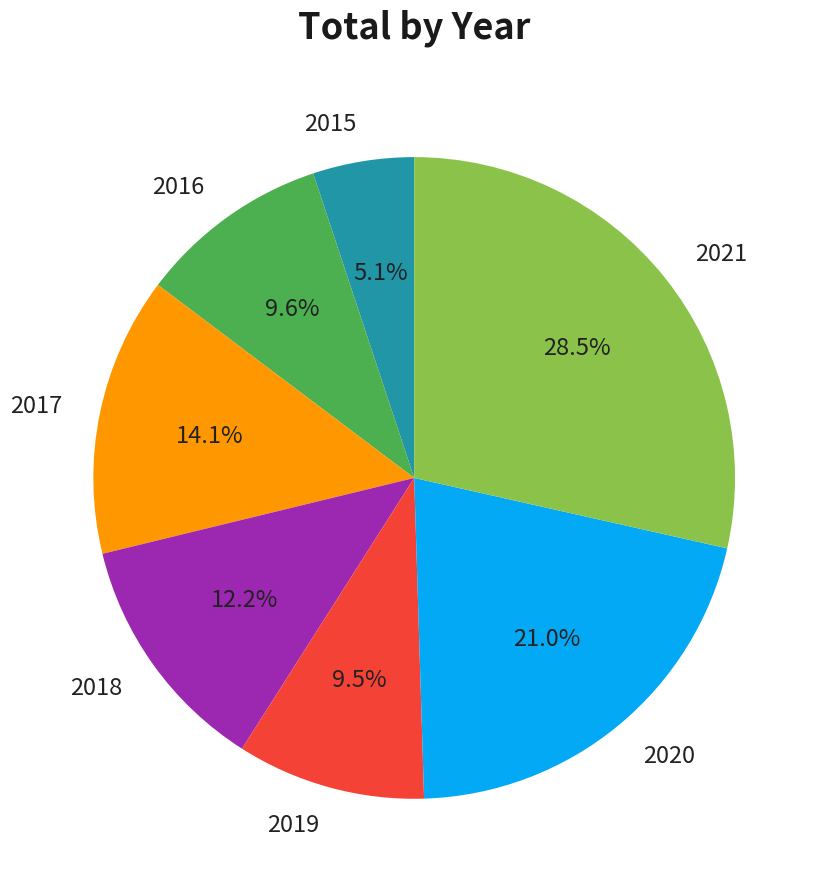

How many segments does this pie chart have?

7